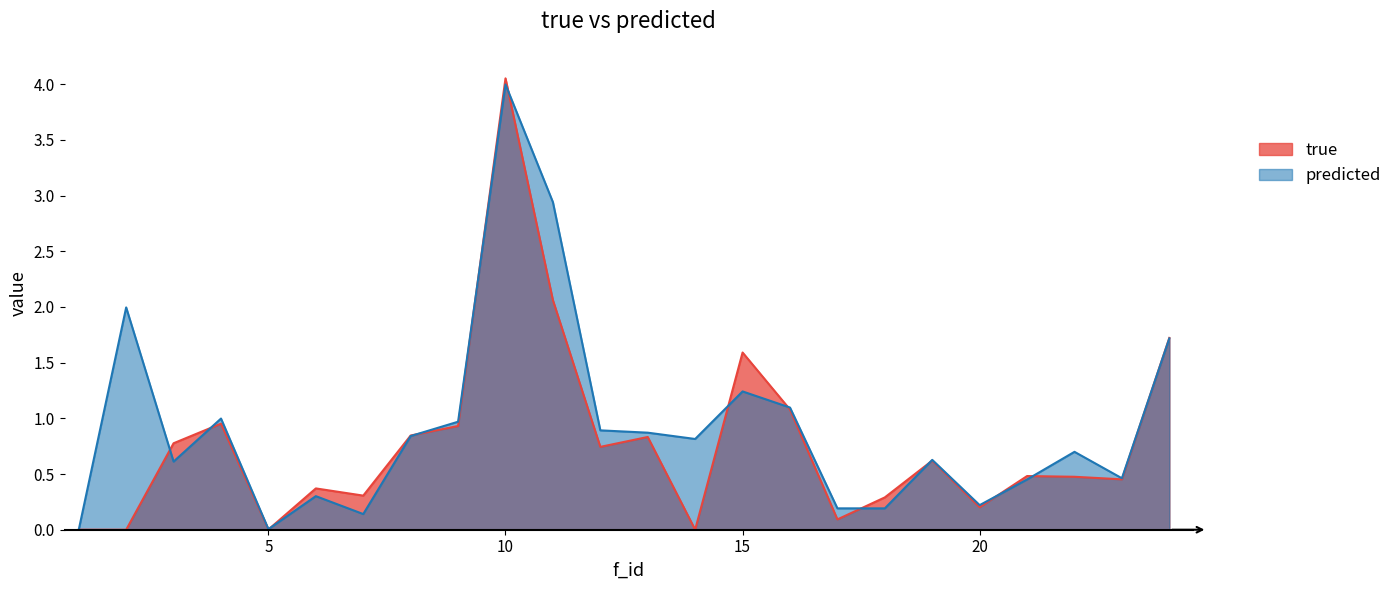

How many lines are shown in the chart?

2